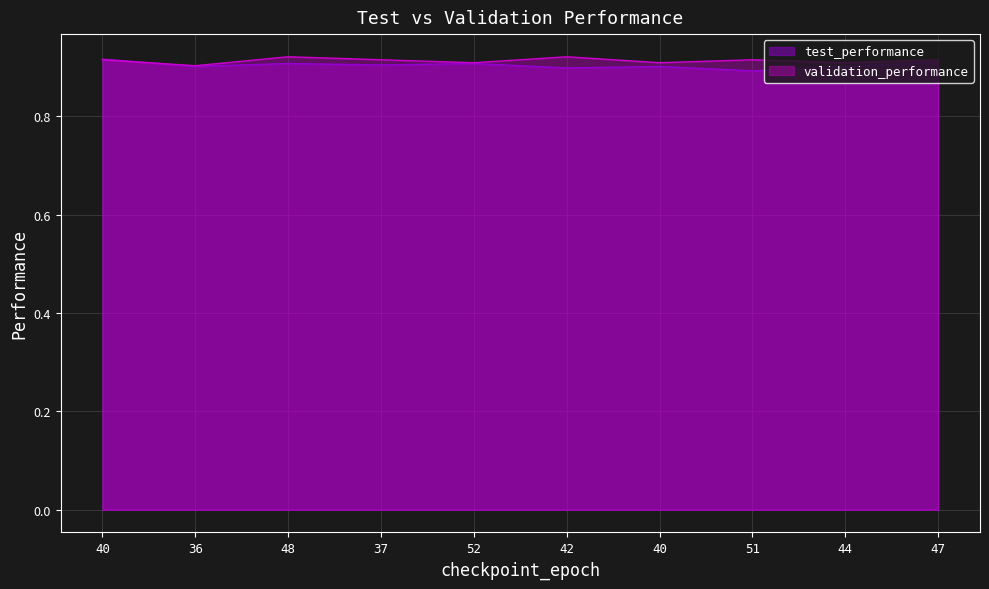

At which category does test_performance reach its first local valley?

36